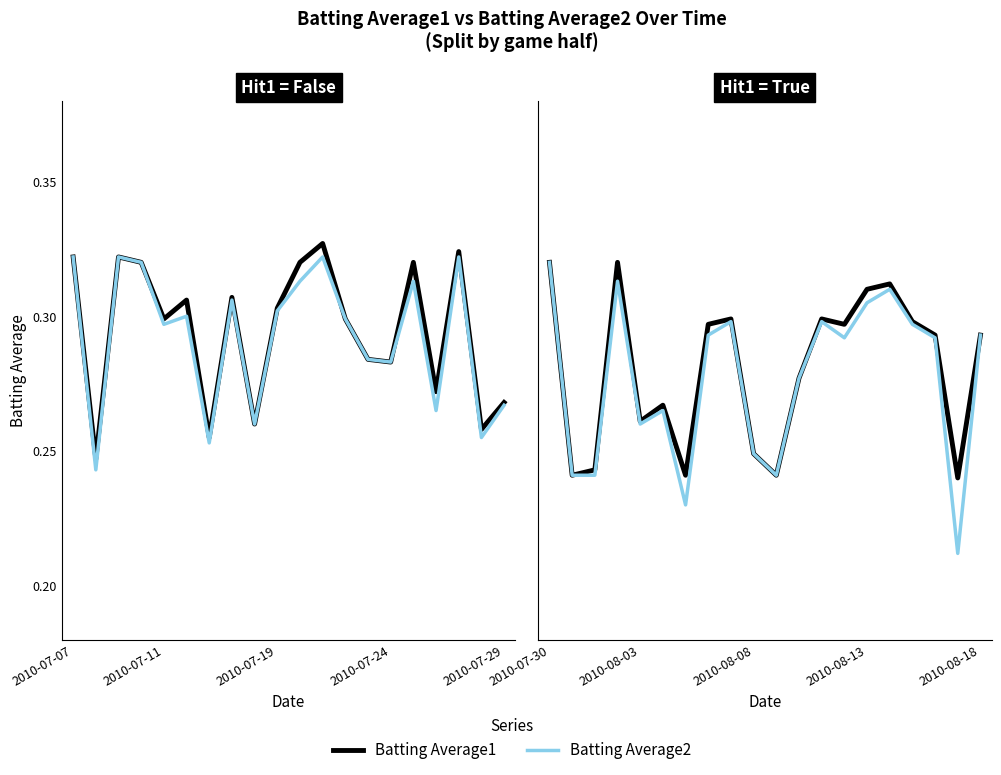

The Batting Average2 series shows 0.4 at 7. True or false?

False